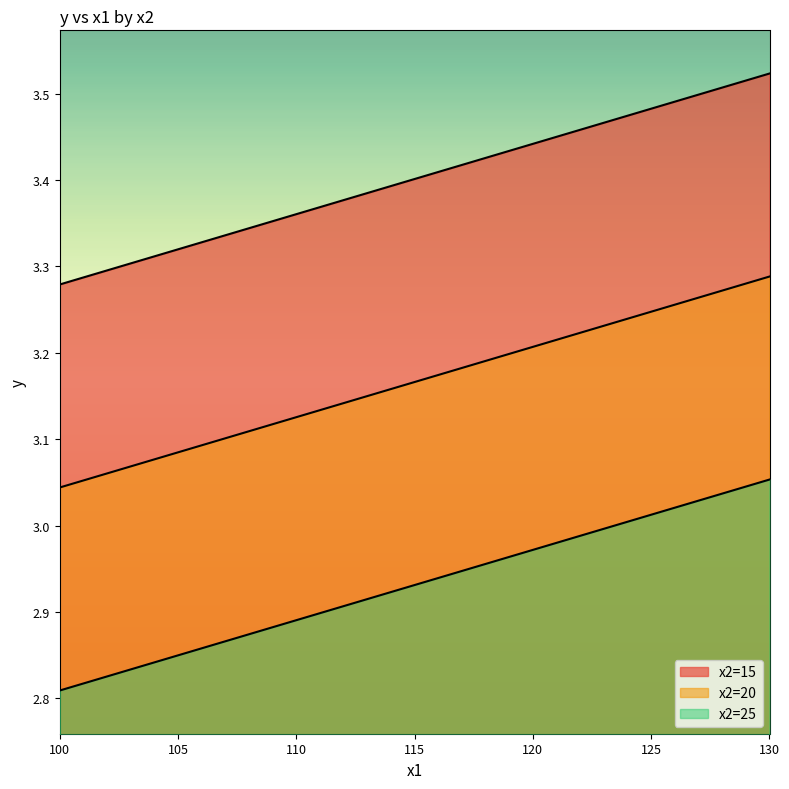

True or false: x2=15 has a value of 3.4 at 110.

True